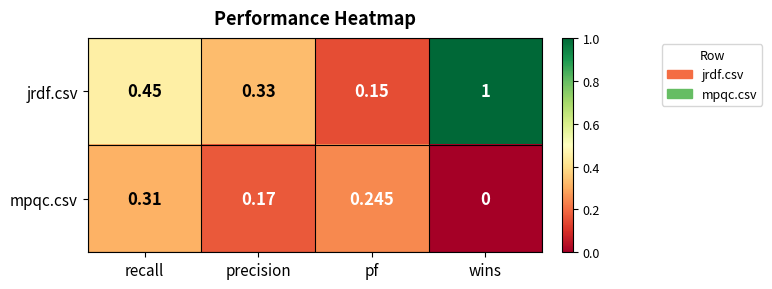

At which category is the sum across all series the highest?

wins